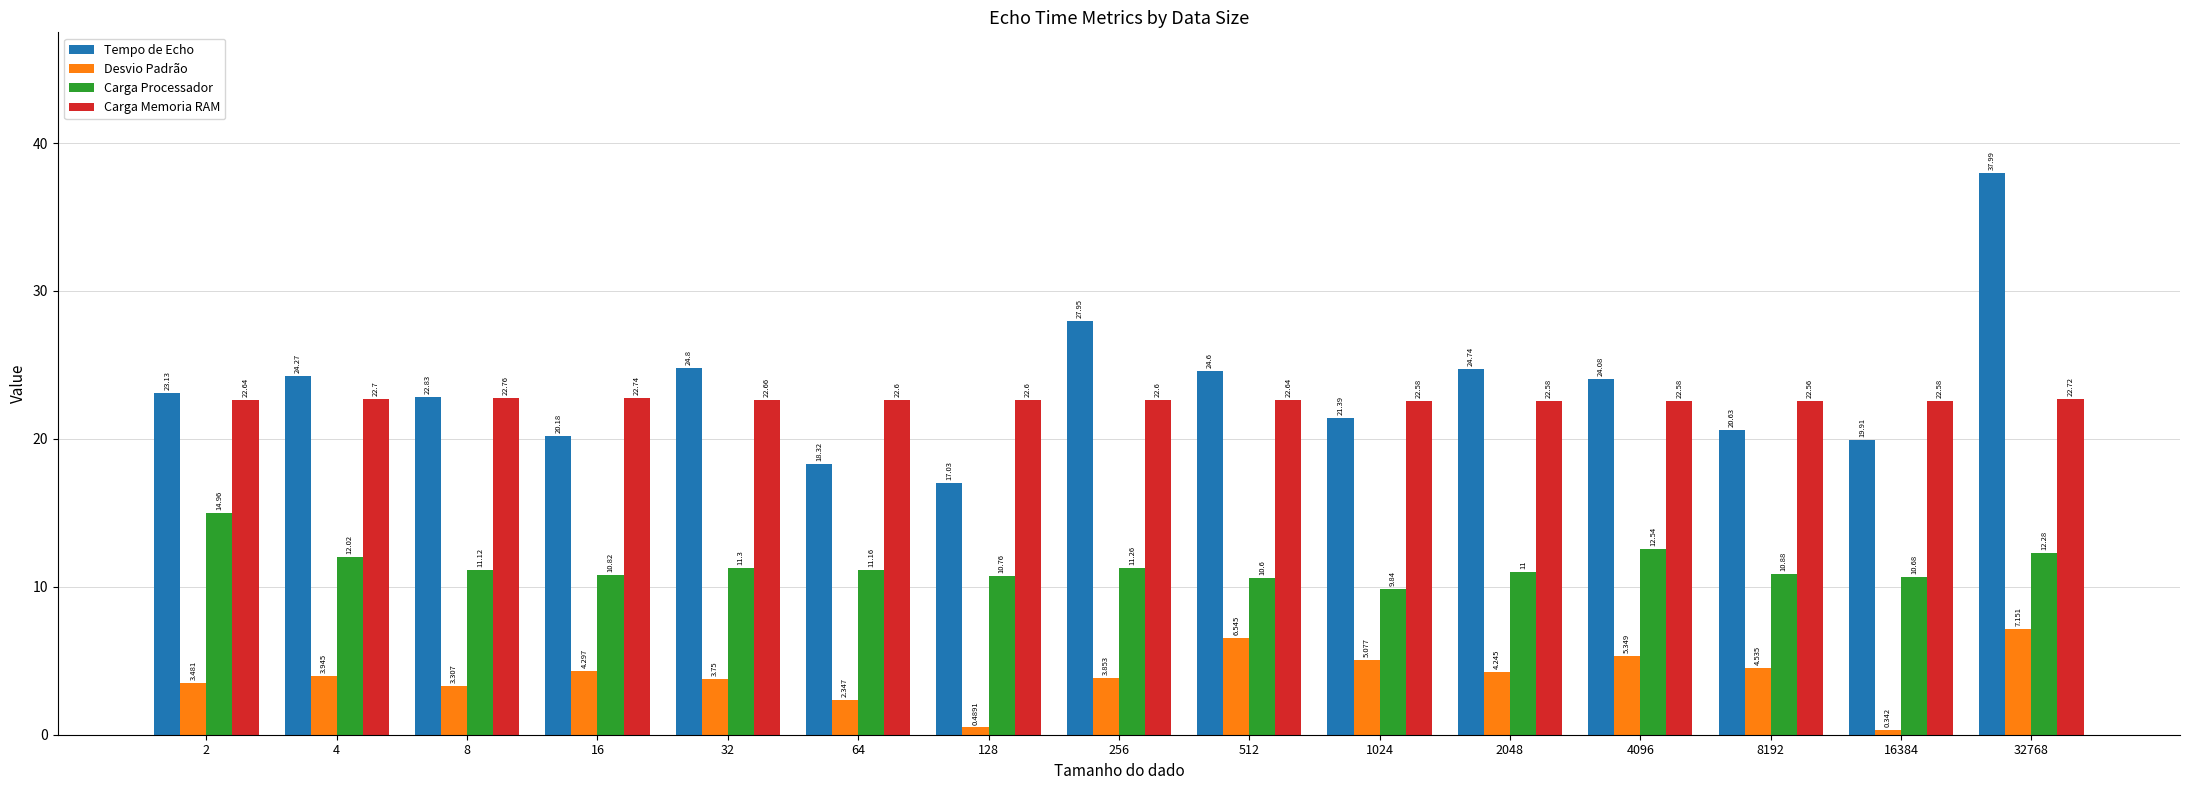

Which series changed the most between 2 and 2048?

Carga Processador